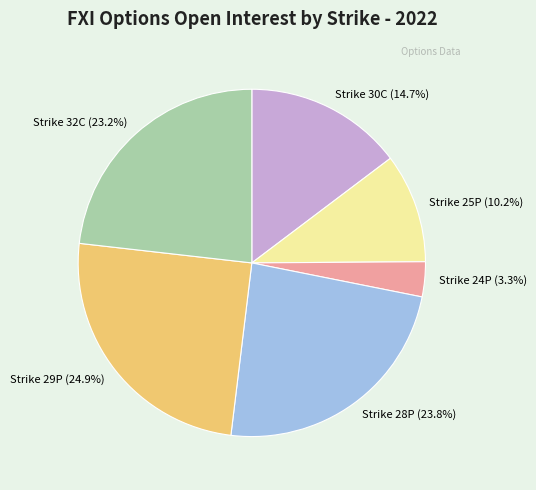

Which has a higher value, Strike 25P (10.2%) or Strike 30C (14.7%)?

Strike 30C (14.7%)